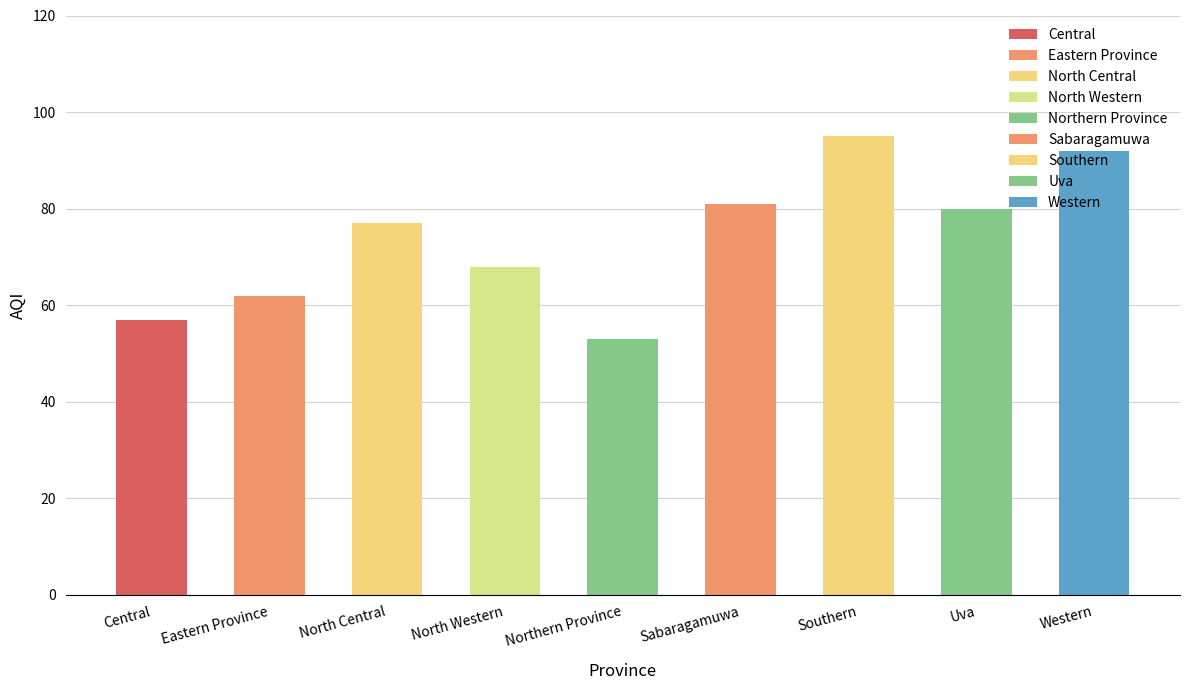

The value at Western is 92. True or false?

True